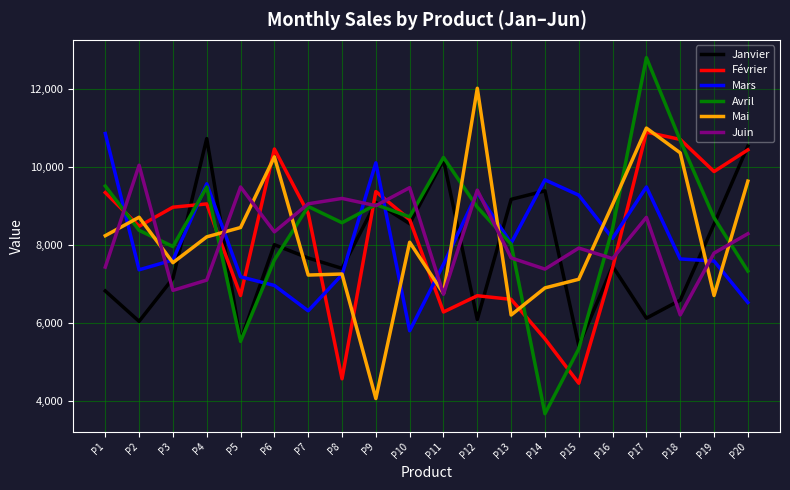

Is this an area chart (filled region under the line)?

No